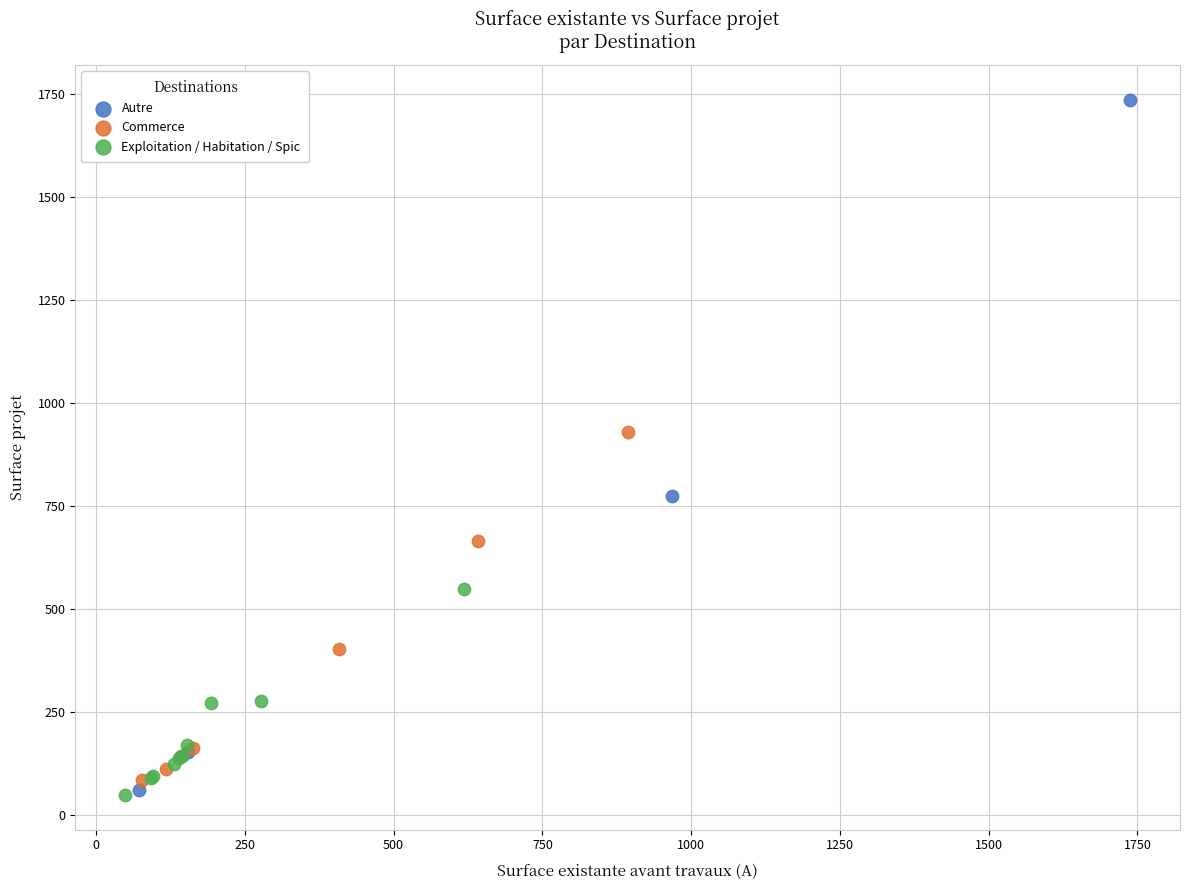

Which series reaches the maximum Y coordinate?

Autre